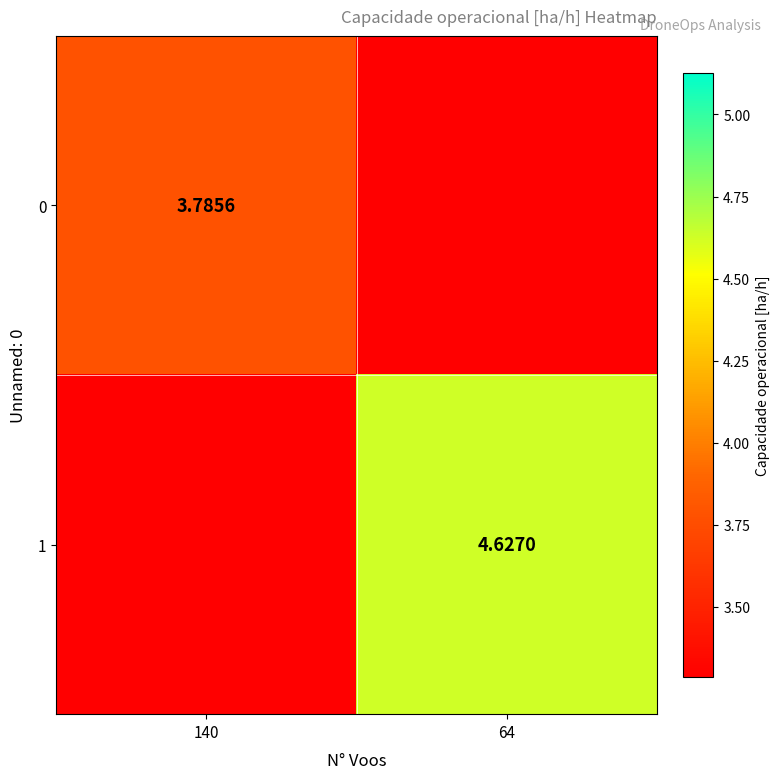

List the series in order of their peak value, highest first.

1, 0